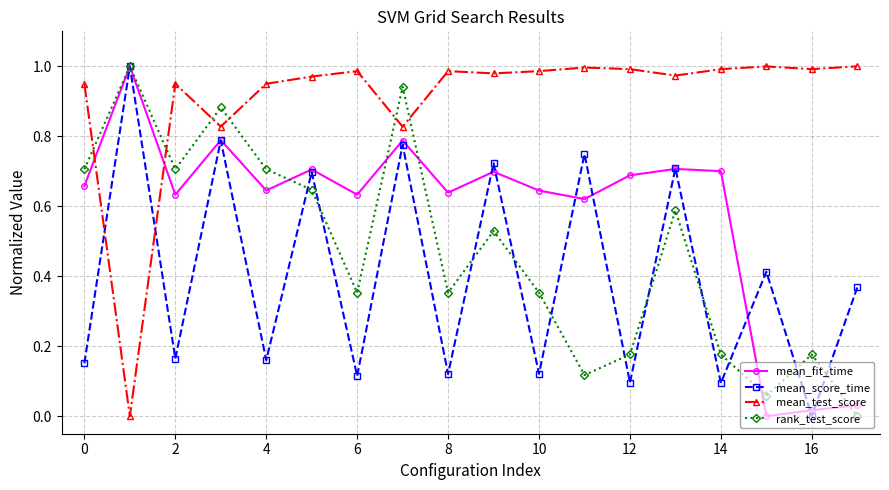

True or false: mean_test_score has more than 0 points higher than both neighbors.

True